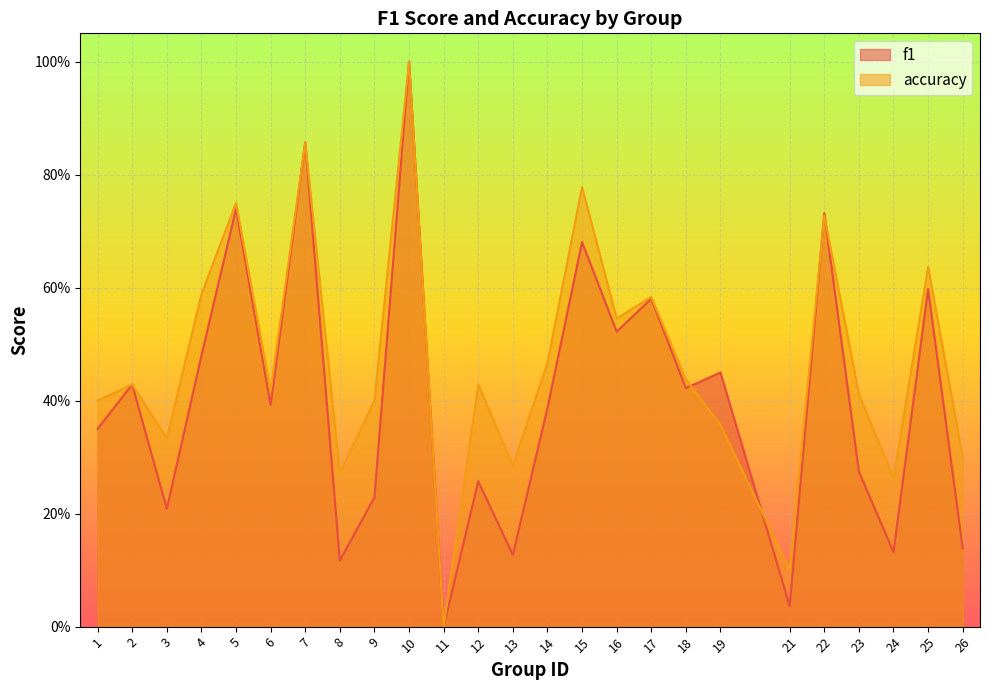

Which series has the largest total across all categories?

accuracy